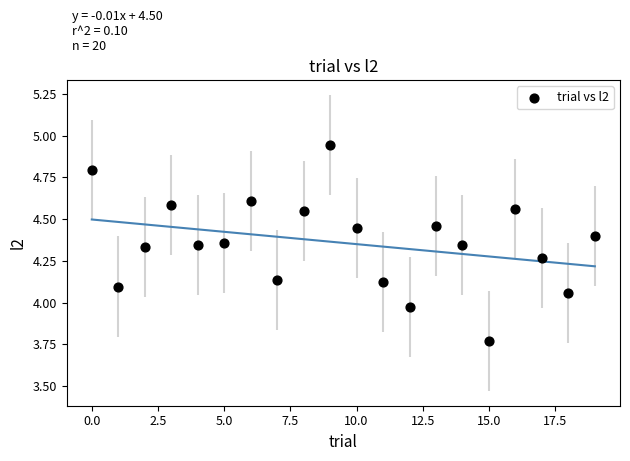

What is the range of Y values (max minus min)?

1.2